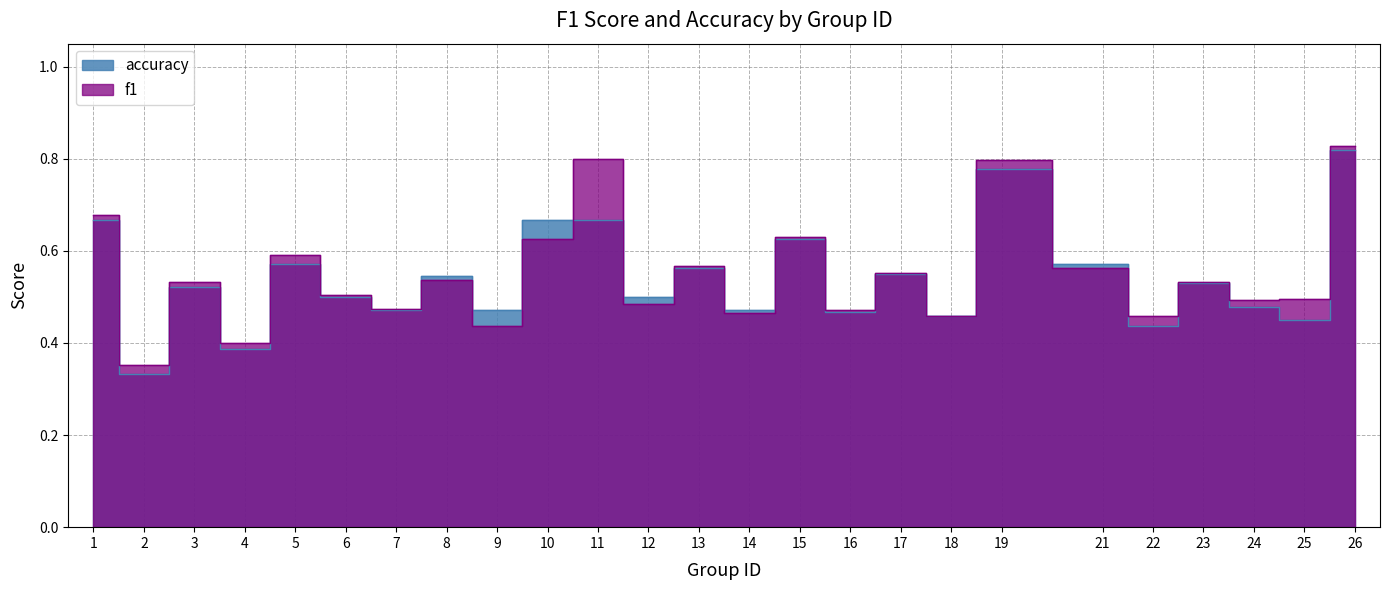

Reading right to left, what are all the values shown in this chart?

f1: 0.8	0.5	0.5	0.5	0.5	0.6	0.8	0.5	0.6	0.5	0.6	0.5	0.6	0.5	0.8	0.6	0.4	0.5	0.5	0.5	0.6	0.4	0.5	0.4	0.7
accuracy: 0.8	0.5	0.5	0.5	0.4	0.6	0.8	0.5	0.6	0.5	0.6	0.5	0.6	0.5	0.7	0.7	0.5	0.5	0.5	0.5	0.6	0.4	0.5	0.3	0.7